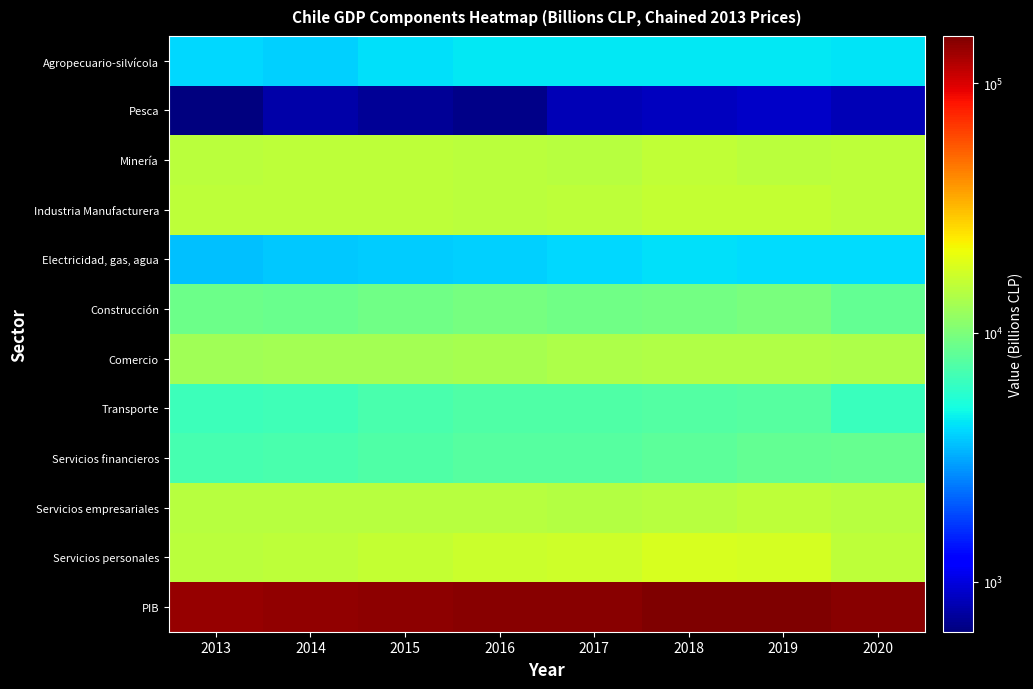

Reading left to right, extract all data points from this chart.

Agropecuario-silvícola: 2013=4034	2014=3889	2015=4257	2016=4411	2017=4368	2018=4451	2019=4387	2020=4318
Pesca: 2013=631	2014=782	2015=705	2016=662	2017=828	2018=866	2019=902	2020=826
Minería: 2013=15147	2014=15507	2015=15361	2016=15001	2017=14812	2018=15584	2019=15088	2020=15282
Industria Manufacturera: 2013=15355	2014=15215	2015=15221	2016=15036	2017=15302	2018=15892	2019=15921	2020=15334
Electricidad, gas, agua: 2013=3545	2014=3681	2015=3805	2016=3866	2017=4038	2018=4255	2019=4151	2020=4153
Construcción: 2013=8989	2014=8831	2015=9192	2016=9512	2017=9165	2018=9309	2019=9725	2020=8338
Comercio: 2013=12540	2014=12832	2015=13055	2016=13204	2017=13722	2018=14237	2019=14230	2020=13861
Transporte: 2013=6499	2014=6695	2015=7049	2016=7315	2017=7407	2018=7586	2019=7742	2020=6362
Servicios financieros: 2013=6898	2014=7121	2015=7396	2016=7670	2017=7654	2018=8108	2019=8456	2020=8599
Servicios empresariales: 2013=14728	2014=14828	2015=14853	2016=14669	2017=14402	2018=14755	2019=15301	2020=14631
Servicios personales: 2013=15022	2014=15445	2015=15882	2016=16822	2017=17270	2018=18099	2019=17995	2020=15241
PIB: 2013=137929	2014=140306	2015=143475	2016=145801	2017=147852	2018=153419	2019=154766	2020=145498